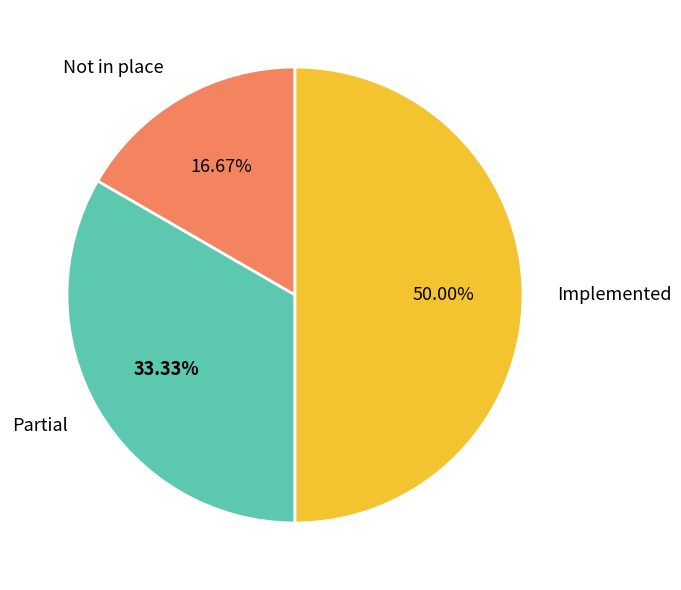

Combined, do Partial and Implemented account for over 50%?

Yes